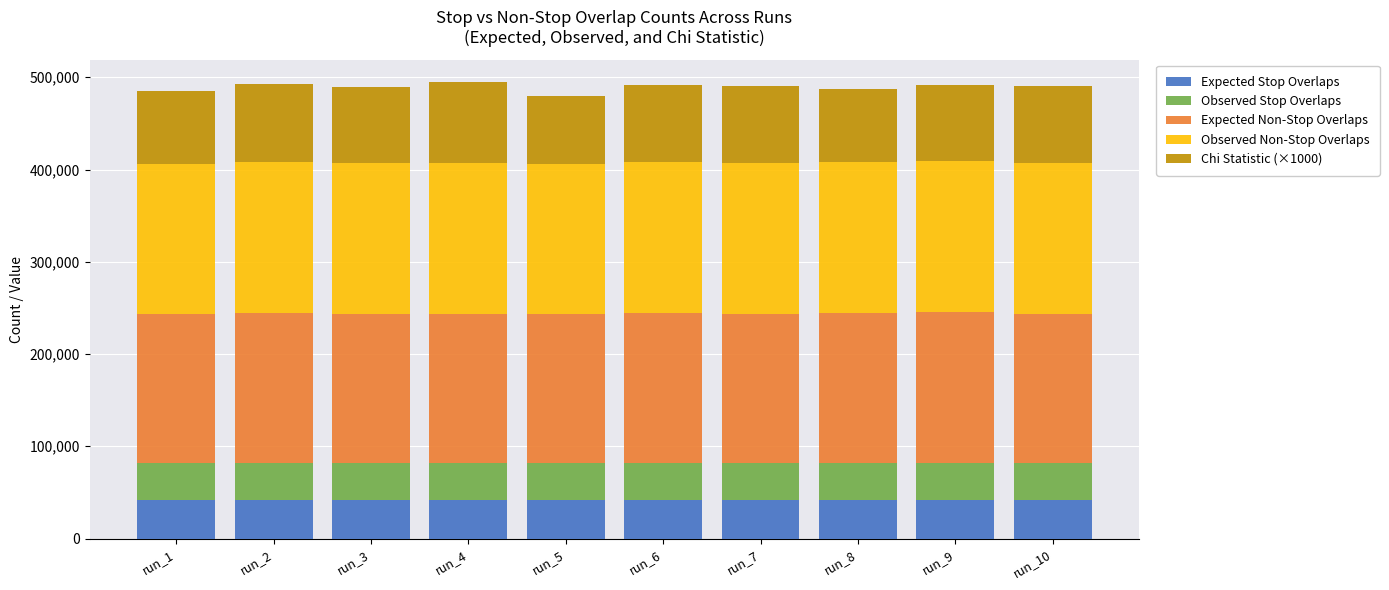

What is the sum of the Expected Stop Overlaps values at run_5 and run_4?

83293.4